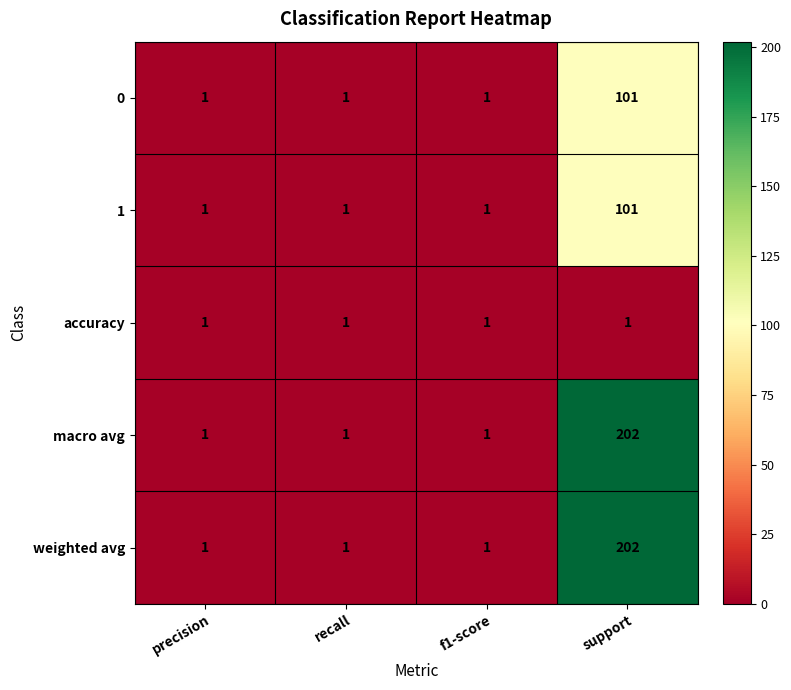

Reading left to right, what are all the values shown in this chart?

0: 1	1	1	101
1: 1	1	1	101
accuracy: 1	1	1	1
macro avg: 1	1	1	202
weighted avg: 1	1	1	202